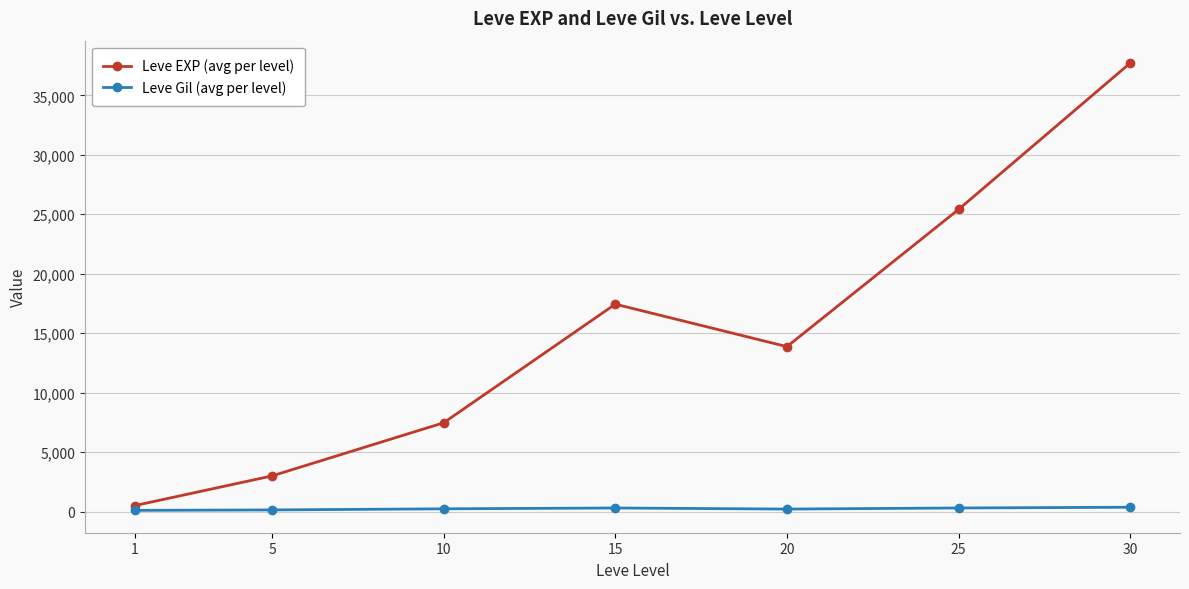

What is the difference between the highest and lowest values at 15?

17133.0